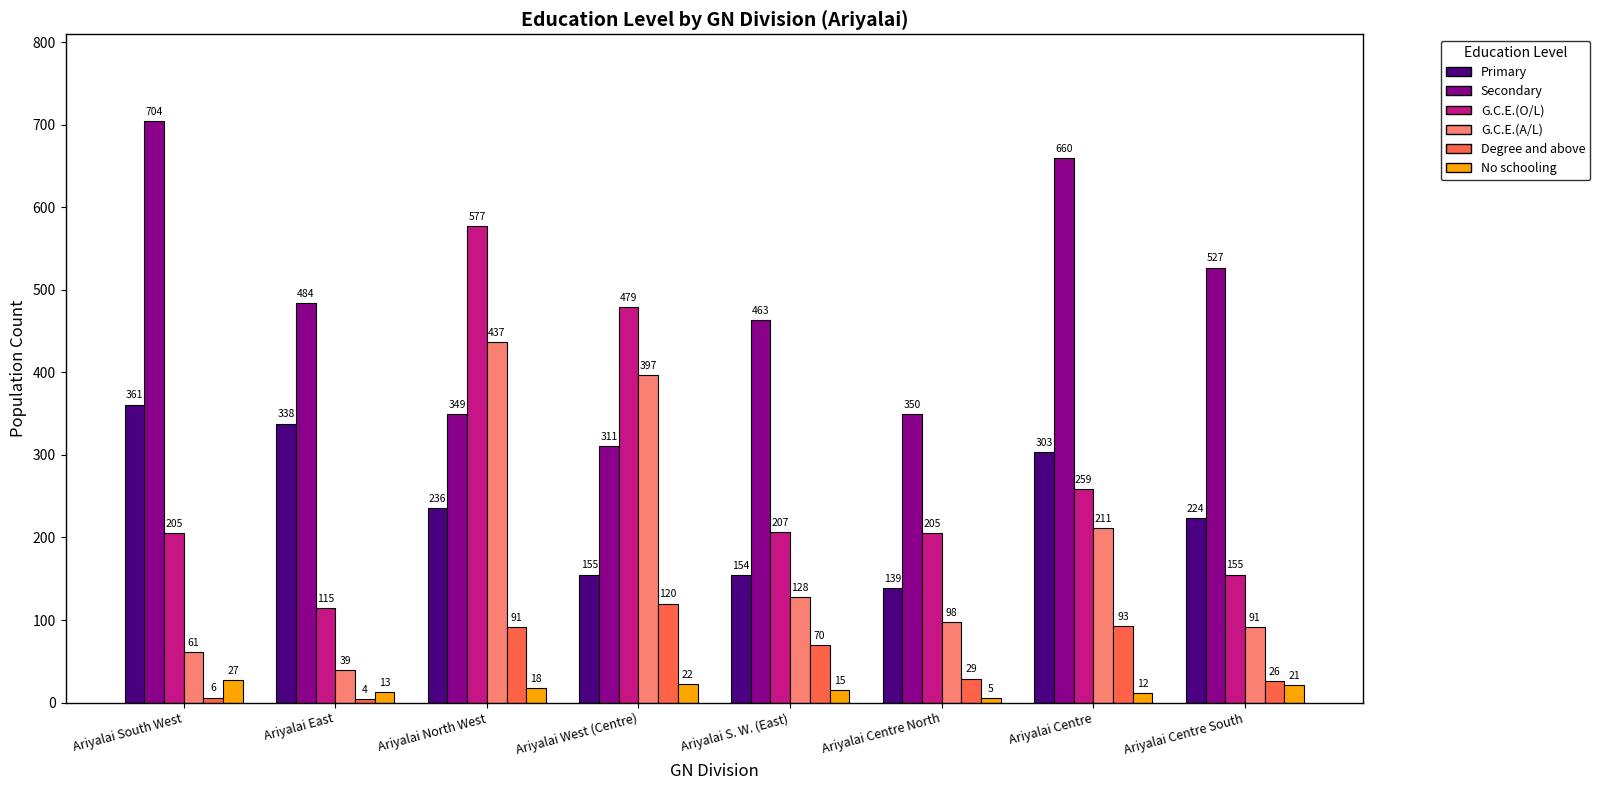

The Degree and above series shows 191 at Ariyalai West (Centre). True or false?

False